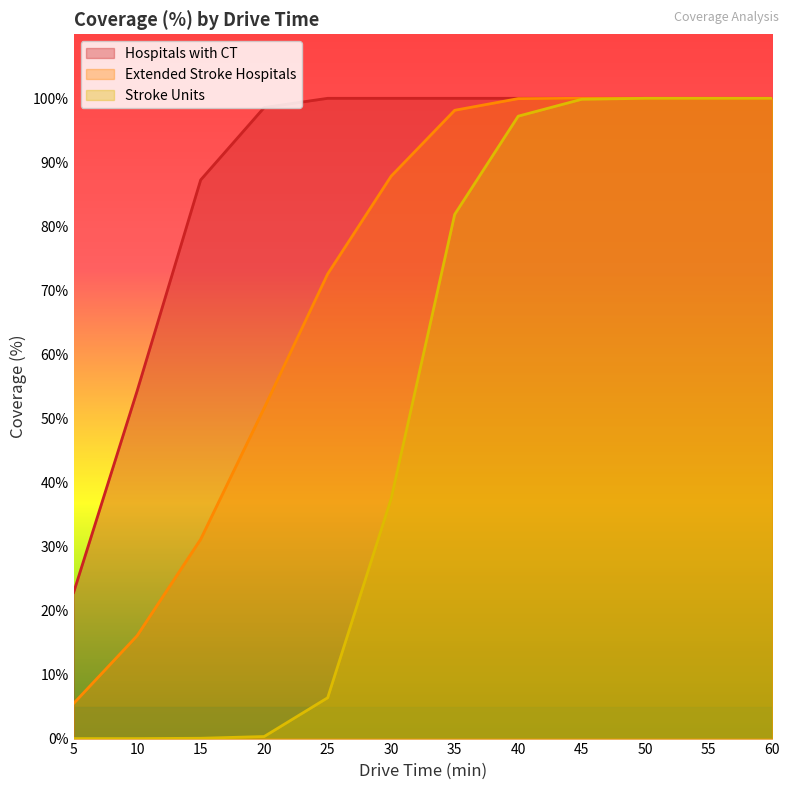

What is the difference between the second highest and minimum values in the Hospitals with CT series?

77.2